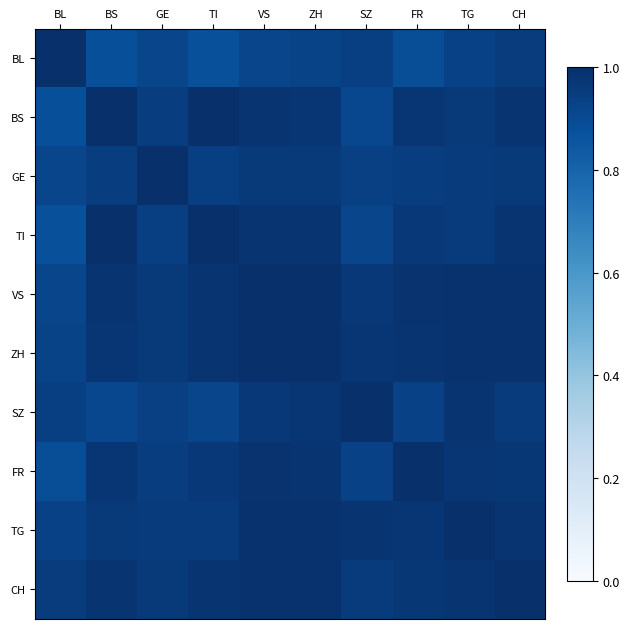

List the series in order of their peak value, highest first.

TI, ZH, SZ, BL, BS, GE, VS, FR, CH, TG